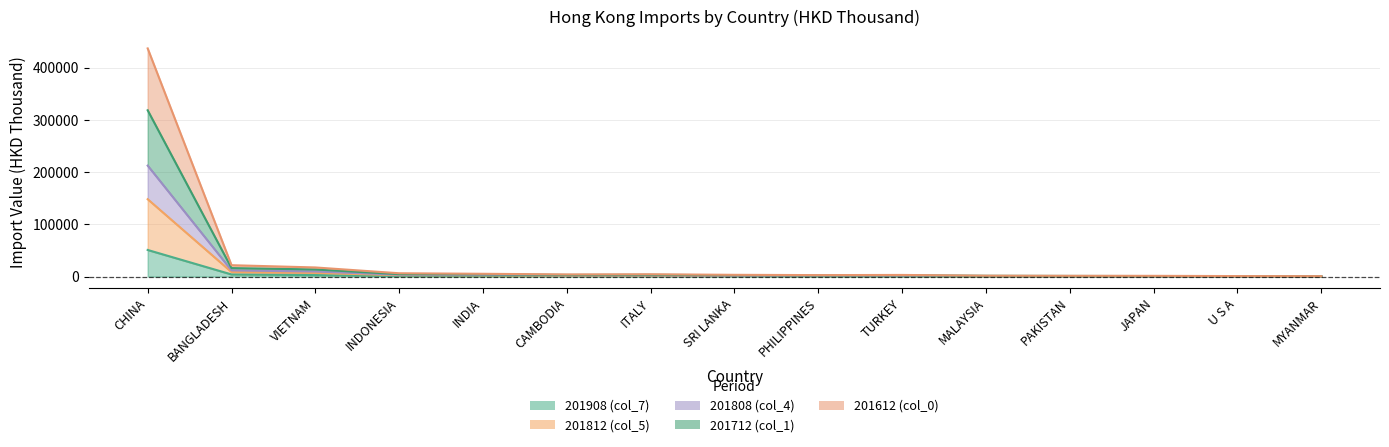

True or false: 201908 (col_7) has more than 0 points higher than both neighbors.

False